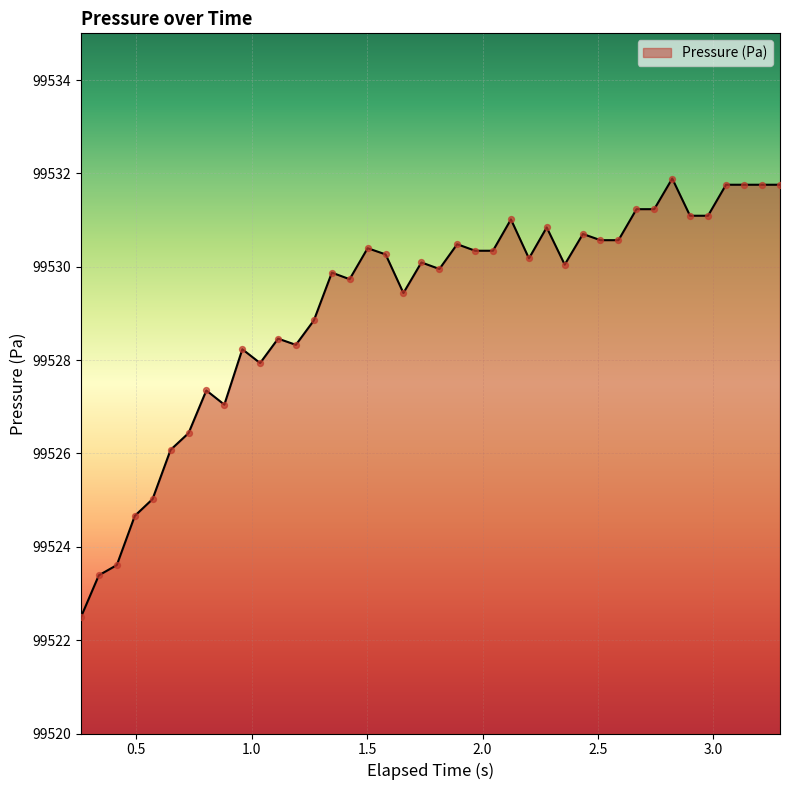

What is the minimum value shown in the chart?

99522.5